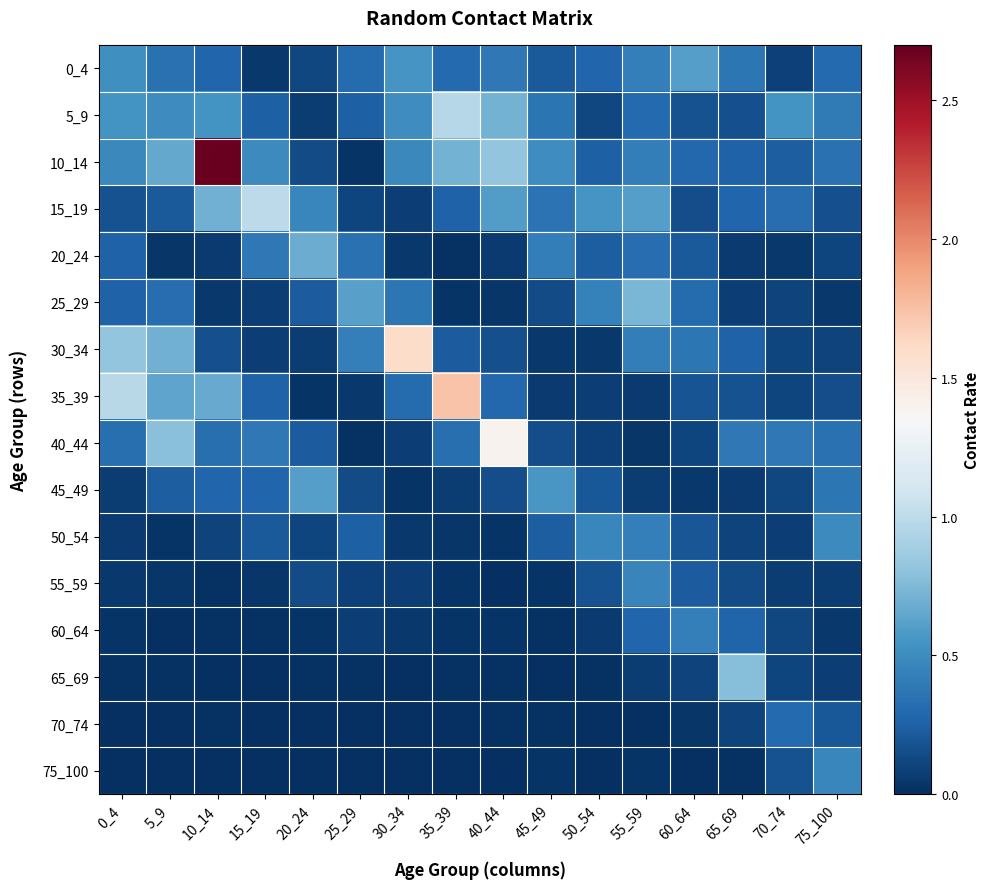

What is the difference between the highest and lowest values at 40_44?

1.4